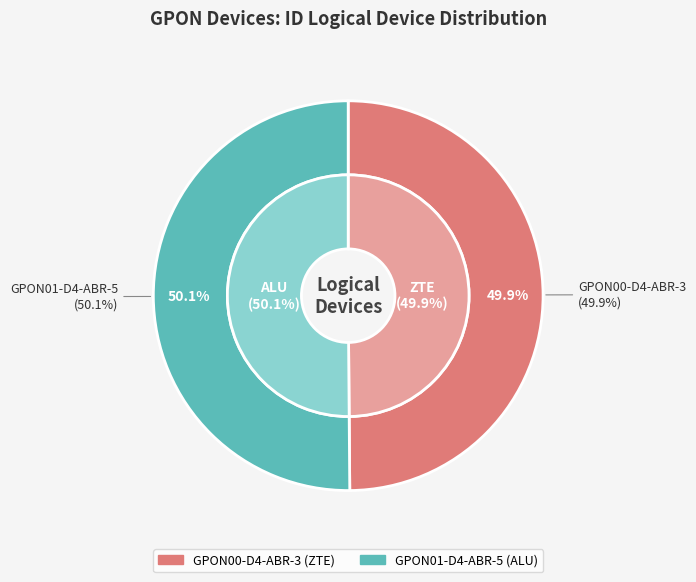

Does any single category account for the majority?

Yes